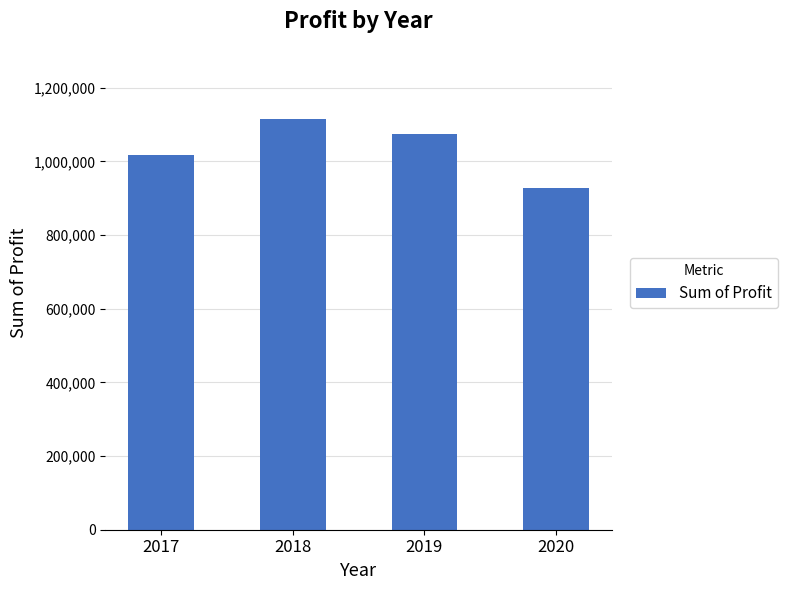

Rank the categories by value from highest to lowest.

2018, 2019, 2017, 2020